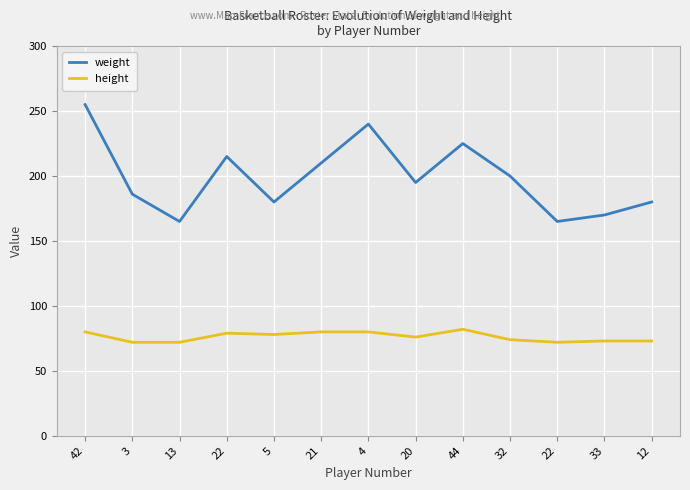

Reading left to right, transcribe all the data shown in this chart.

weight: 42=255	3=186	13=165	22=215	5=180	21=210	4=240	20=195	44=225	32=200	22=165	33=170	12=180
height: 42=80	3=72	13=72	22=79	5=78	21=80	4=80	20=76	44=82	32=74	22=72	33=73	12=73